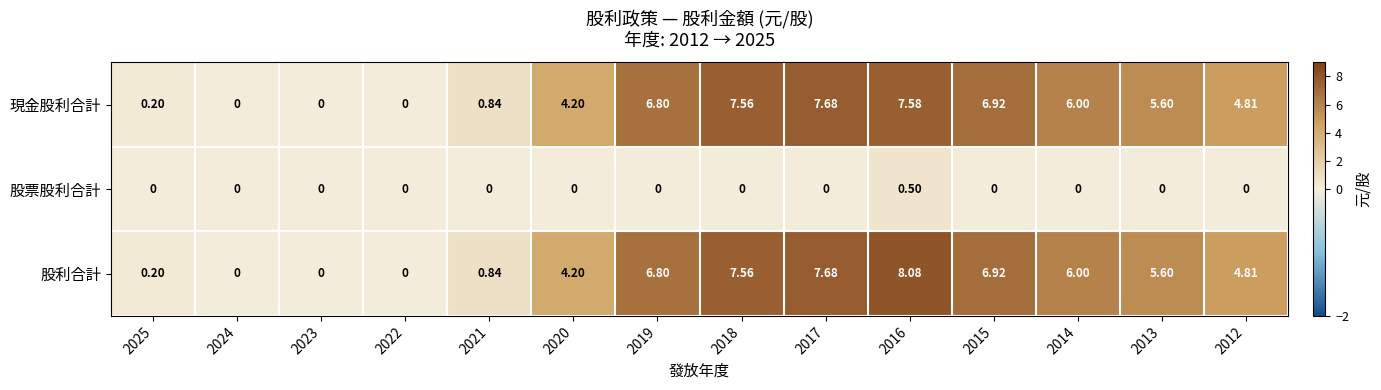

Rank the series by their maximum value, from highest to lowest.

股利合計, 現金股利合計, 股票股利合計